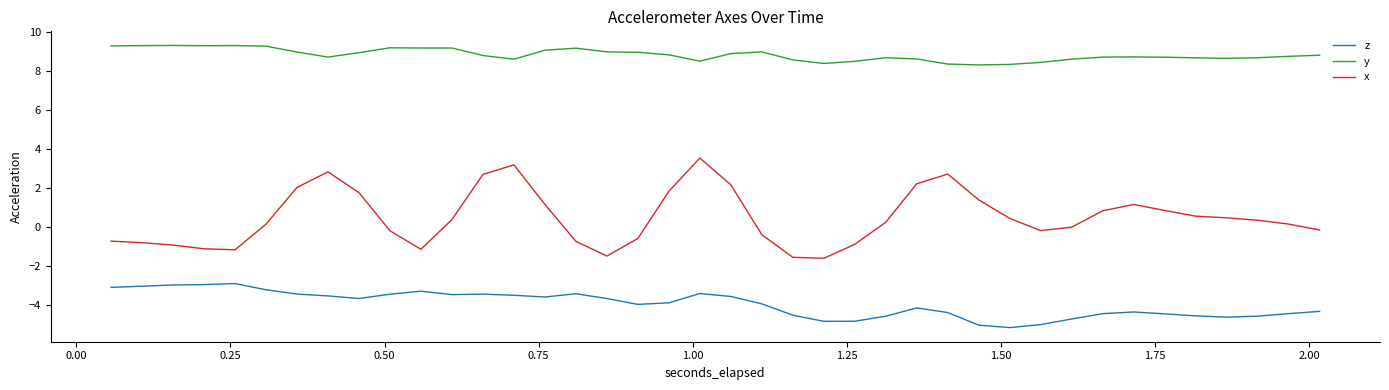

List the series in order of their overall mean, lowest first.

z, x, y